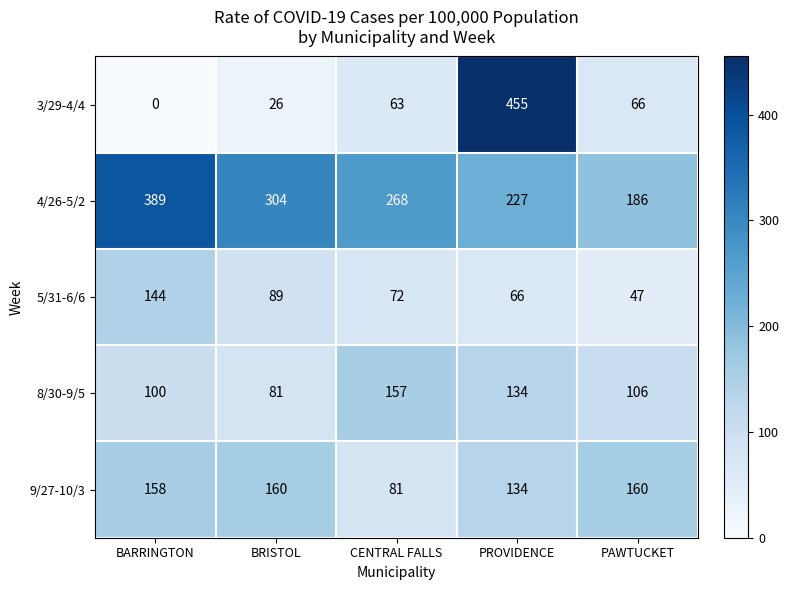

How many values in the 4/26-5/2 series are below 268?

2